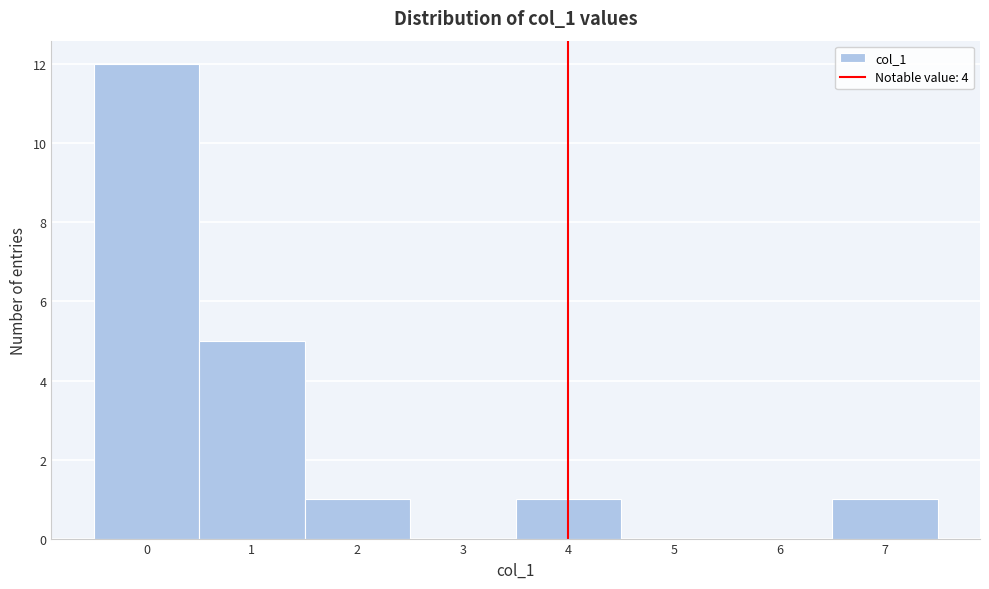

Reading left to right, transcribe this chart: for each bar, give the range it covers on the x-axis and its height. The values are not printed on the chart, so give them approximately, as read against the axis.

-0.5 to 0.5: 12
0.5 to 1.5: 5
1.5 to 2.5: 1
2.5 to 3.5: 0
3.5 to 4.5: 1
4.5 to 5.5: 0
5.5 to 6.5: 0
6.5 to 7.5: 1